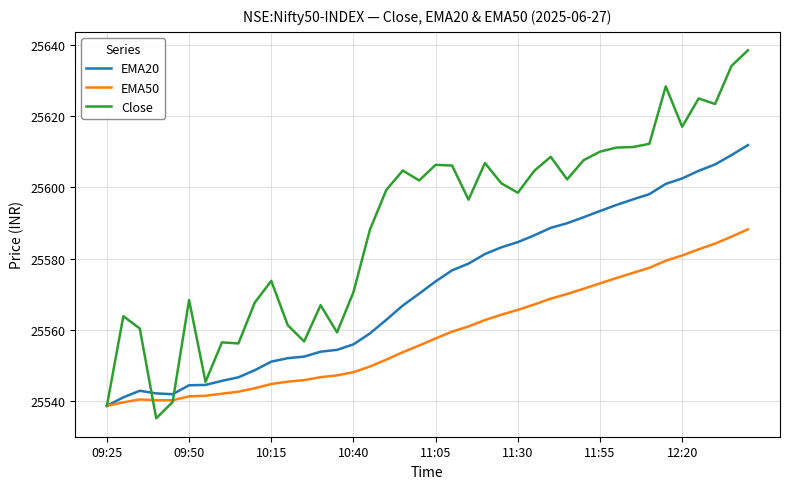

What is the lowest value of the Close series?

25535.1